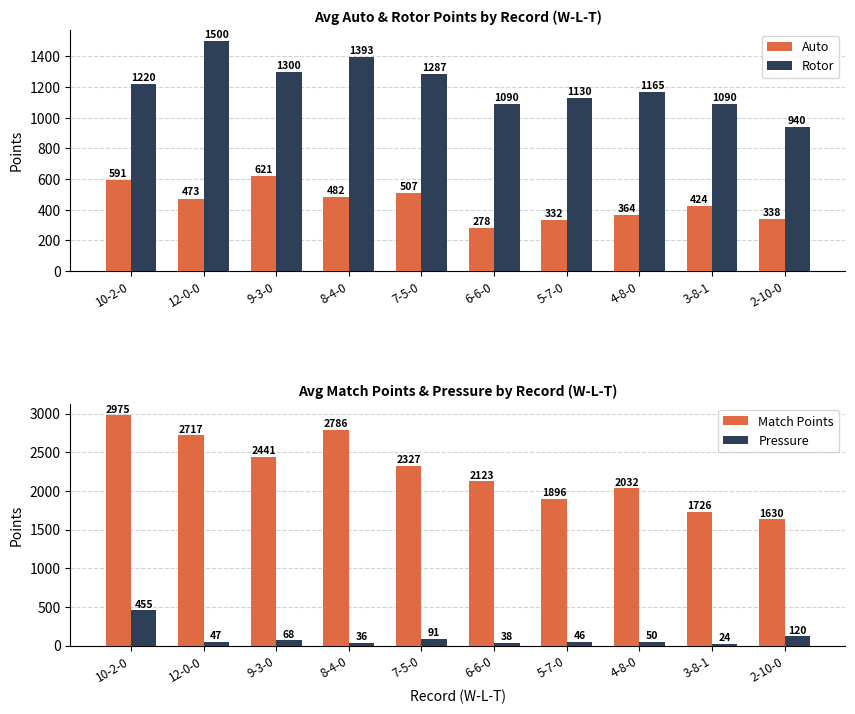

What is the smallest value displayed?

23.5